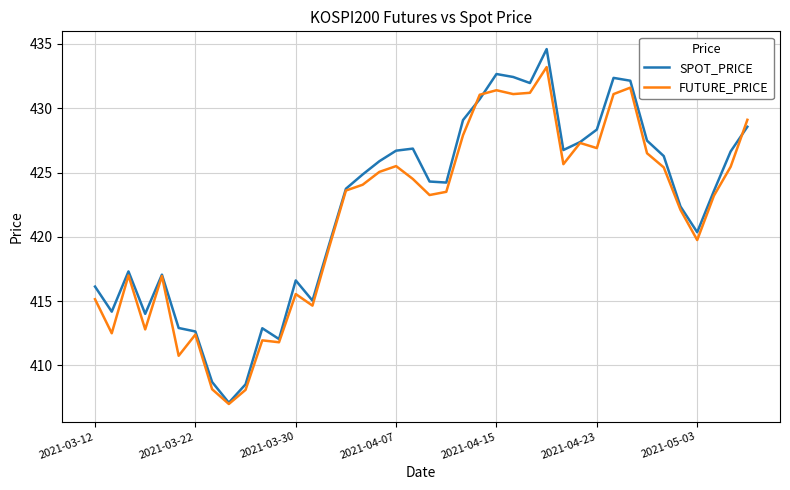

Rank the series by their maximum value, from lowest to highest.

FUTURE_PRICE, SPOT_PRICE